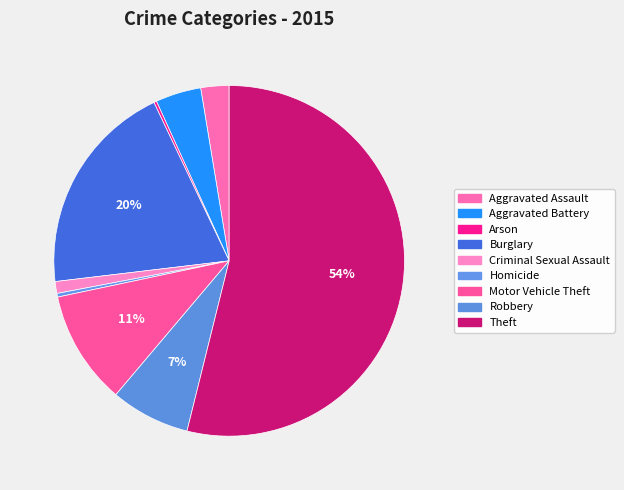

How many slices are in this pie chart?

9